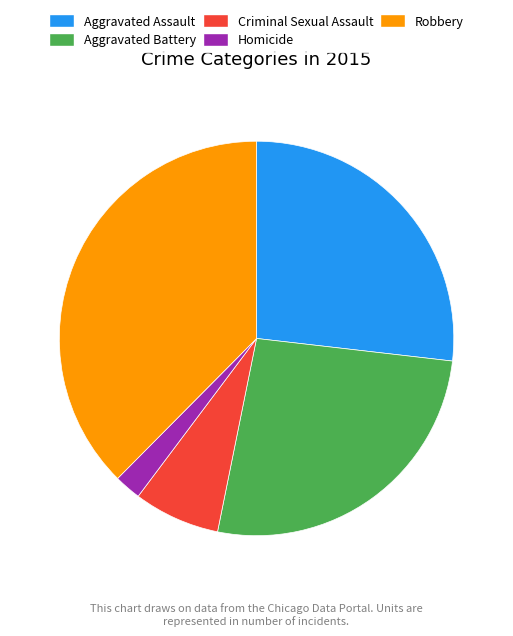

Is there any slice that represents more than half of the pie?

No